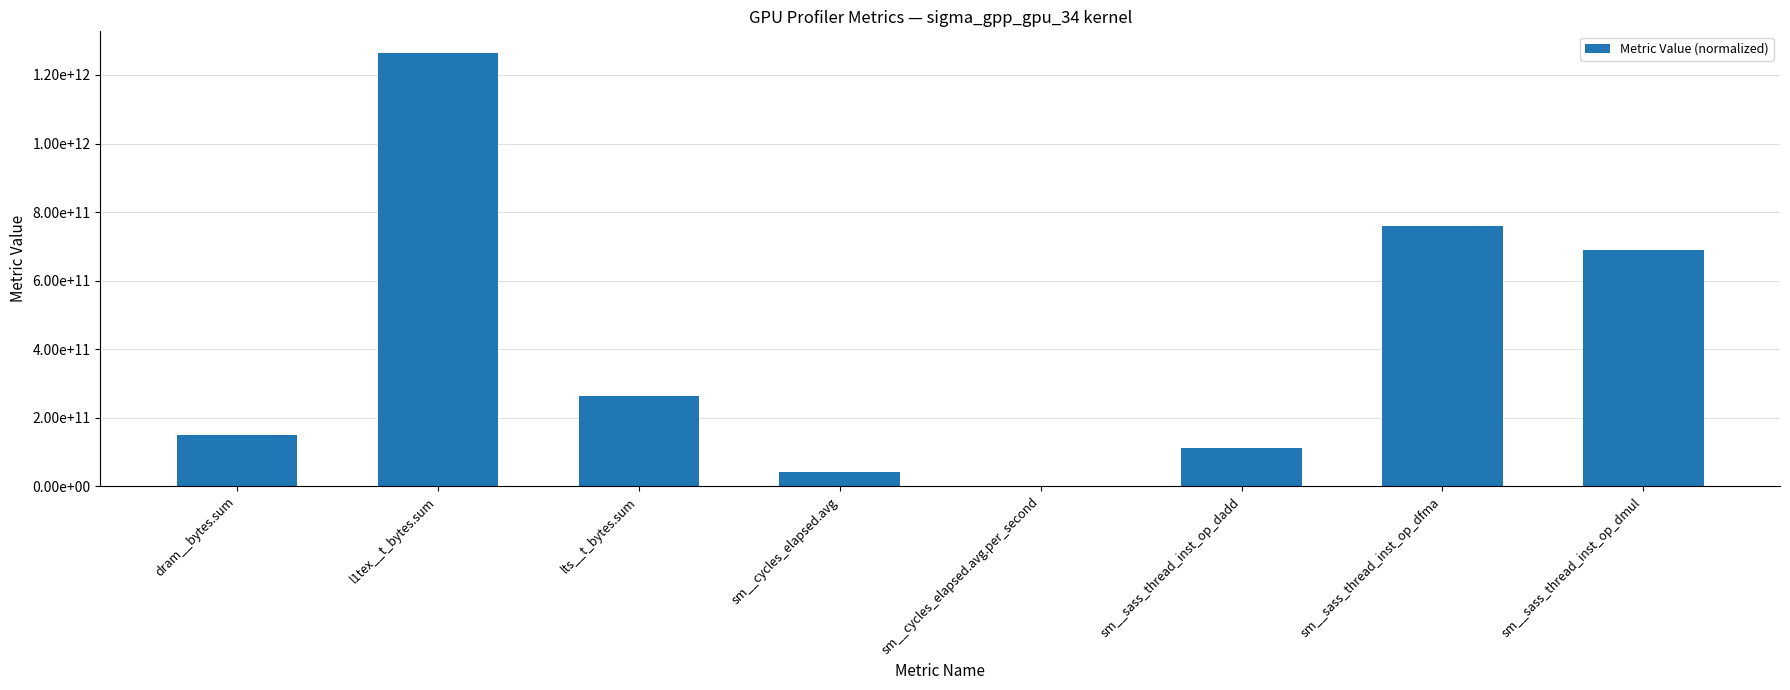

What is the change in value from l1tex__t_bytes.sum to sm__sass_thread_inst_op_dmul?

-576078139728.0